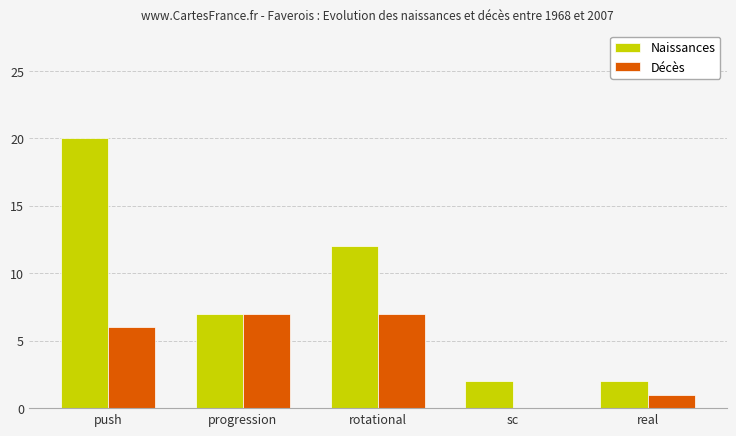

What are all the series names shown in the legend?

Naissances, Décès